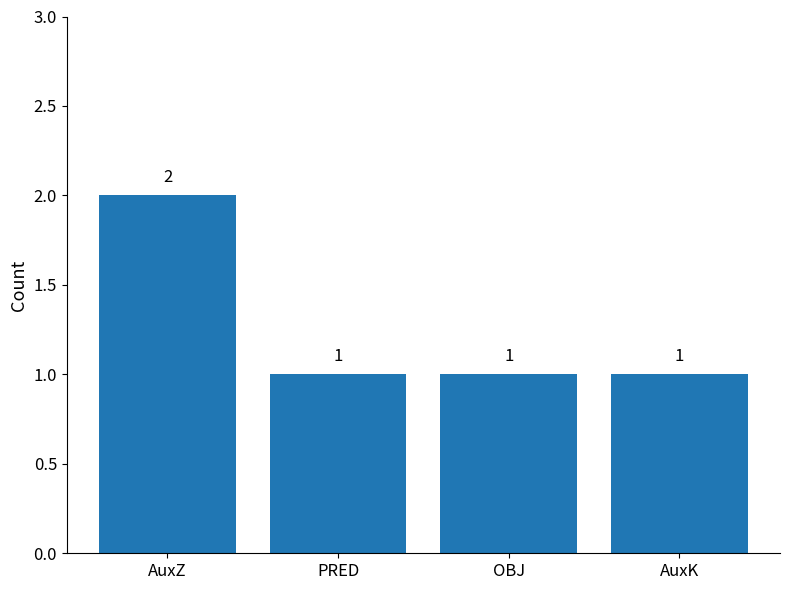

Is it true that the value at AuxK is 1?

True